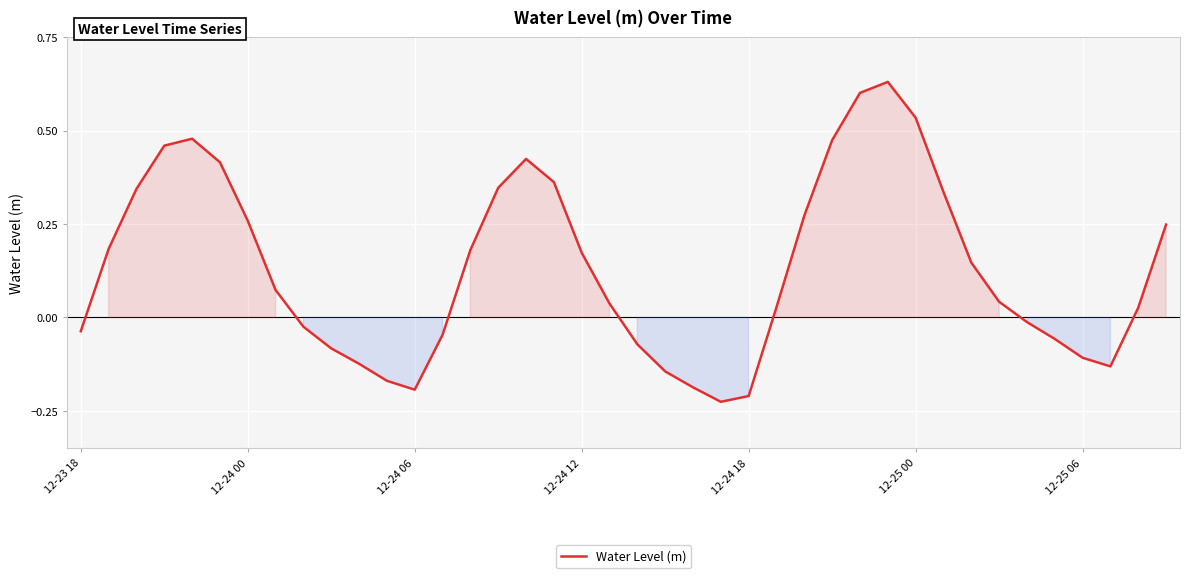

What is the difference between the maximum and minimum values?

0.9